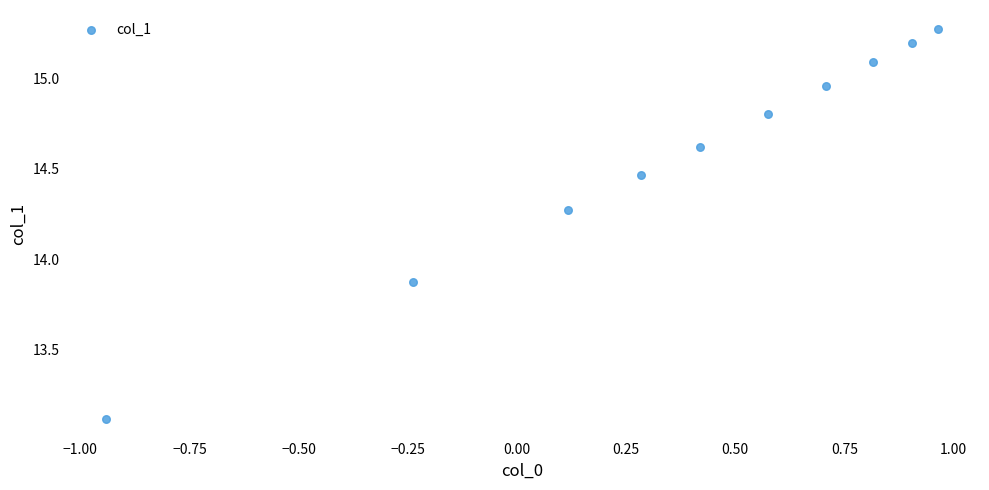

What is the range of Y values (max minus min)?

2.2